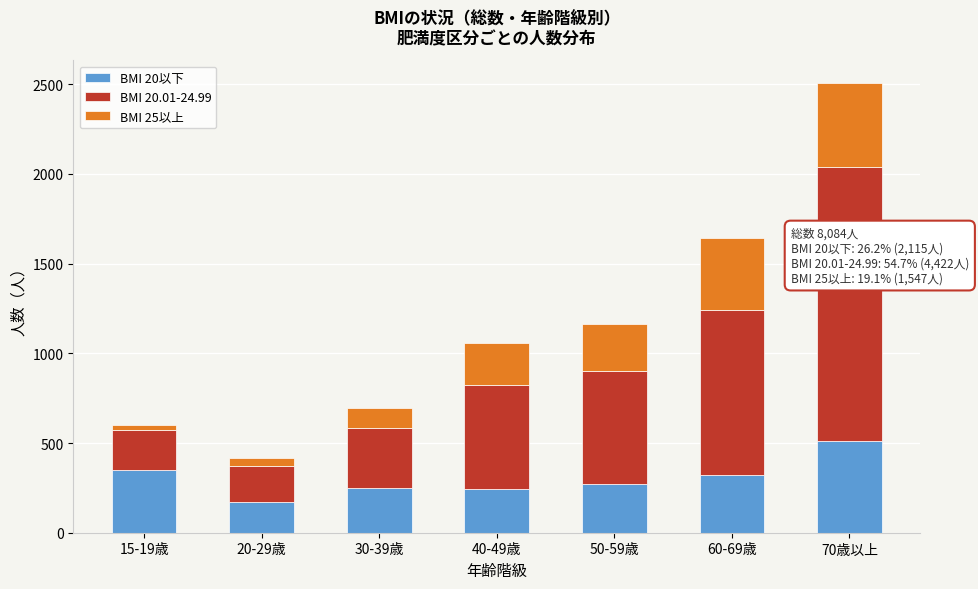

The value of BMI 20以下 at 20-29歳 is 288. True or false?

False